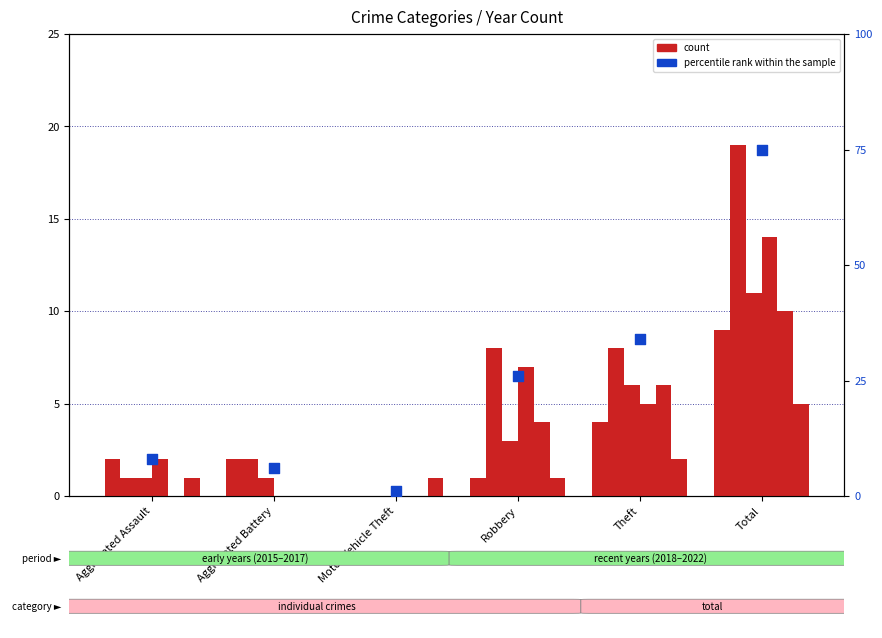

What is the change in value from Aggravated Battery to Motor Vehicle Theft?

-5